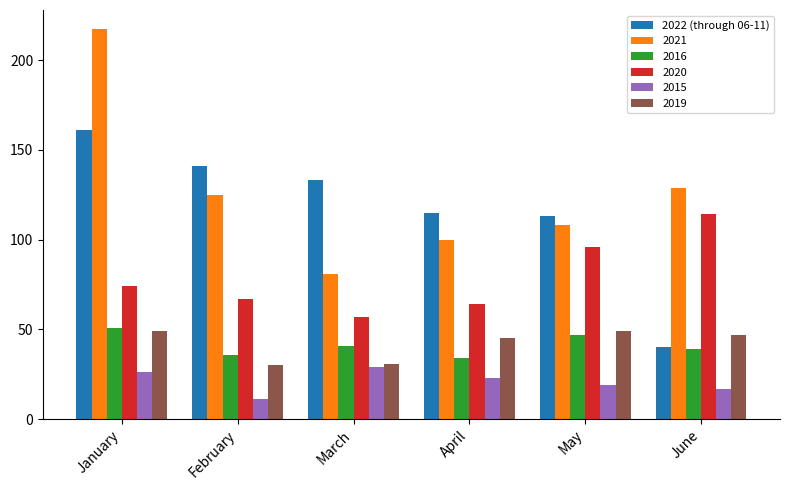

What is the sum of the 2020 values at March and May?

153